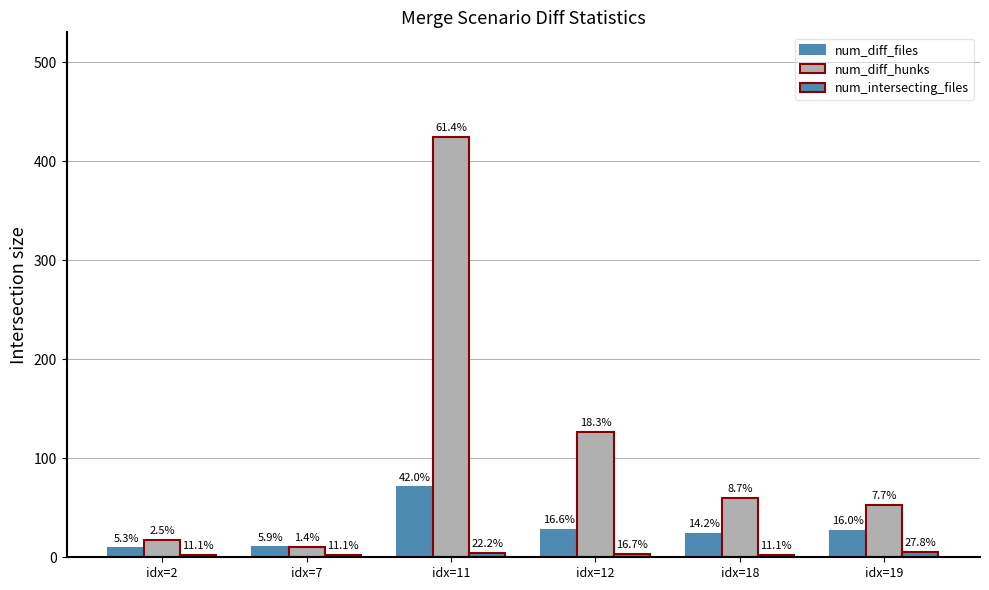

The value of num_diff_files at idx=12 is 50. True or false?

False